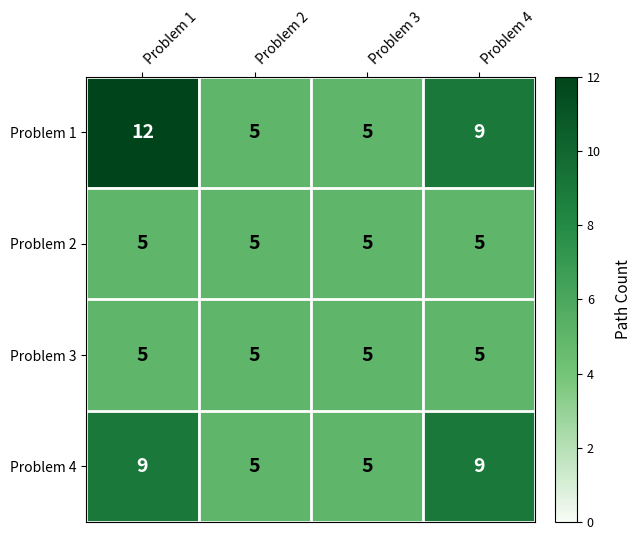

How many data points does each series have?

4